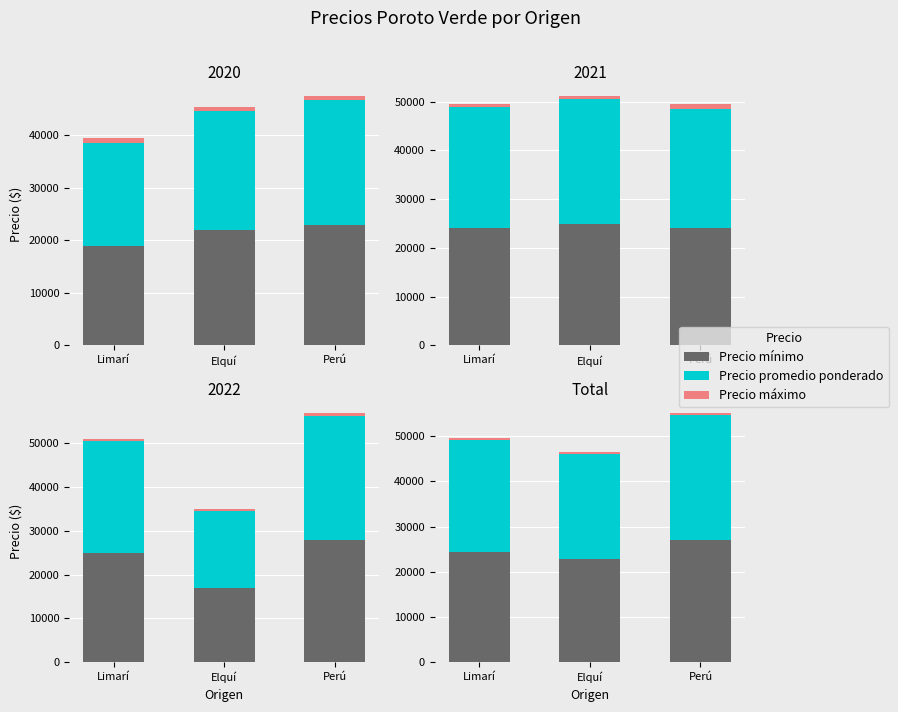

Which category has the highest value in the Precio mínimo series?

Perú